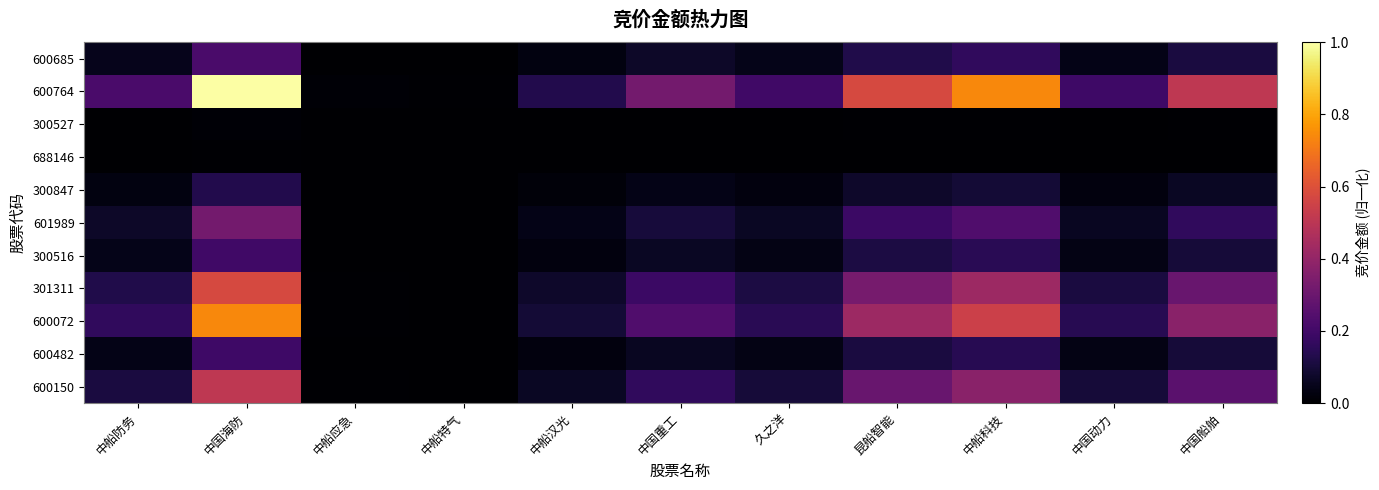

Rank the series by their maximum value, from highest to lowest.

600764, 600072, 301311, 600150, 601989, 600685, 300516, 600482, 300847, 300527, 688146